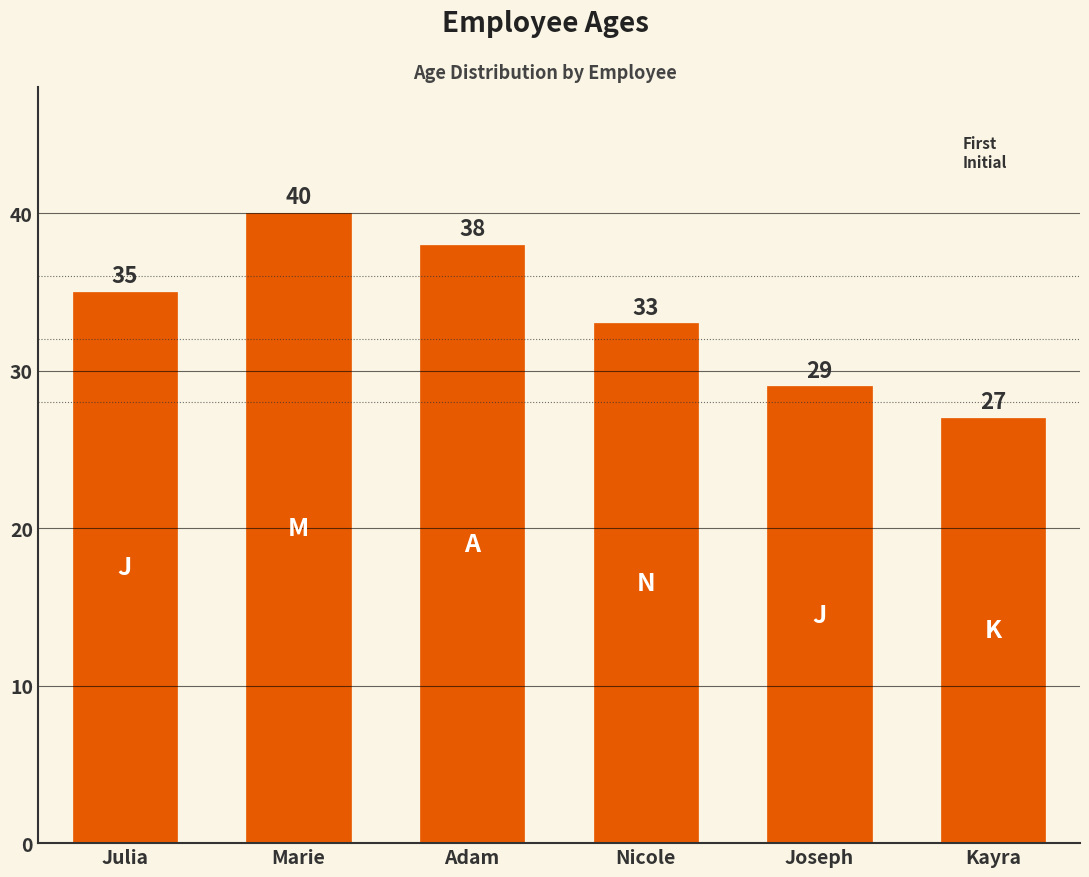

What is the sum of the values at Julia and Joseph?

64